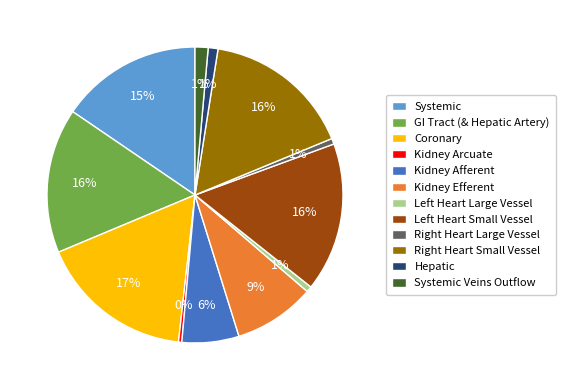

To the nearest percent, what is the difference between the largest and smallest slice percentages?

17%